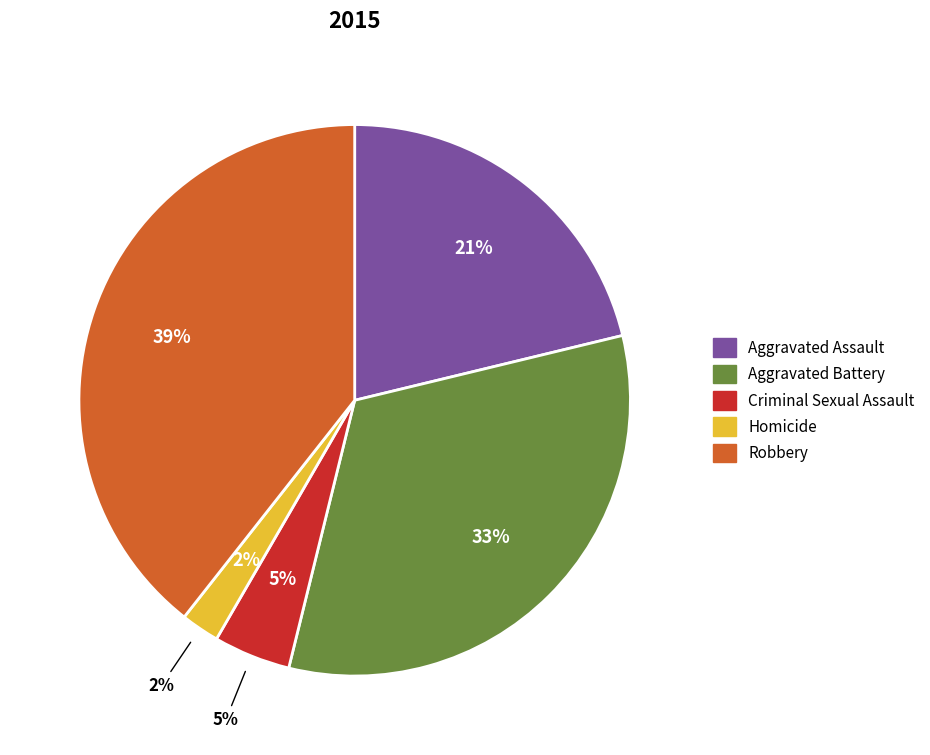

Rank the categories by value from highest to lowest.

Robbery, Aggravated Battery, Aggravated Assault, Criminal Sexual Assault, Homicide